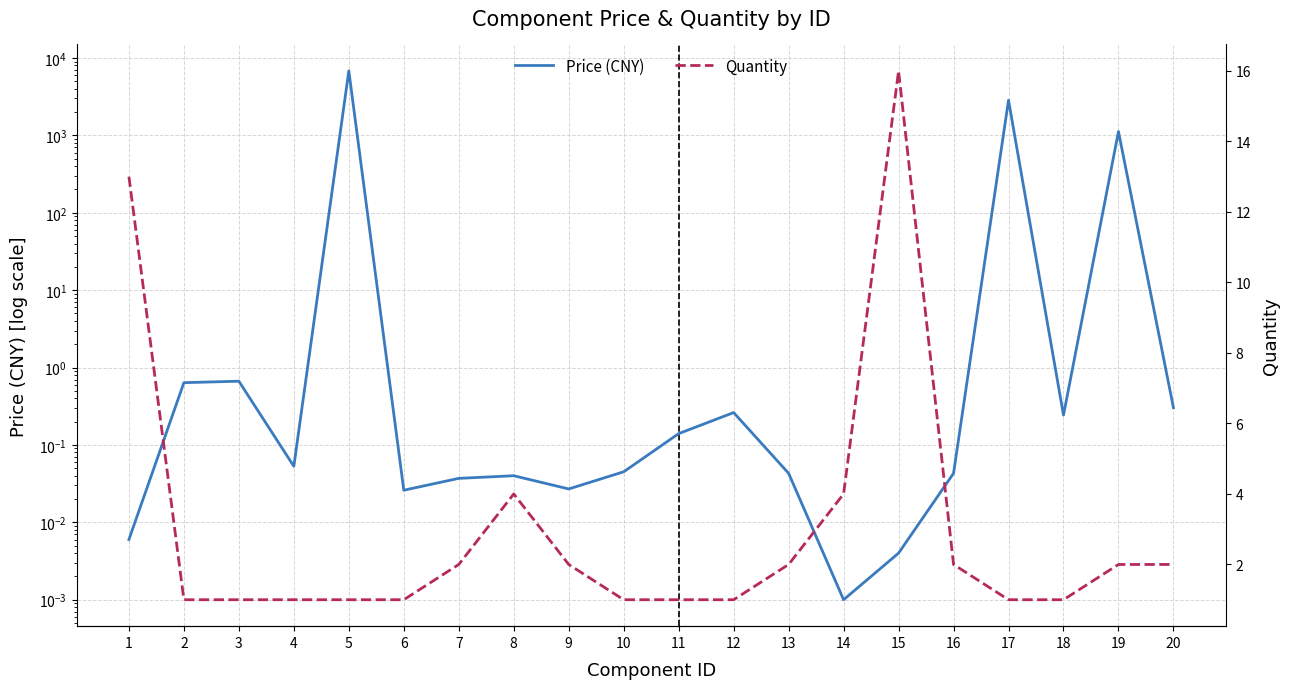

Rank the series by their maximum value, from highest to lowest.

Price (CNY), Quantity